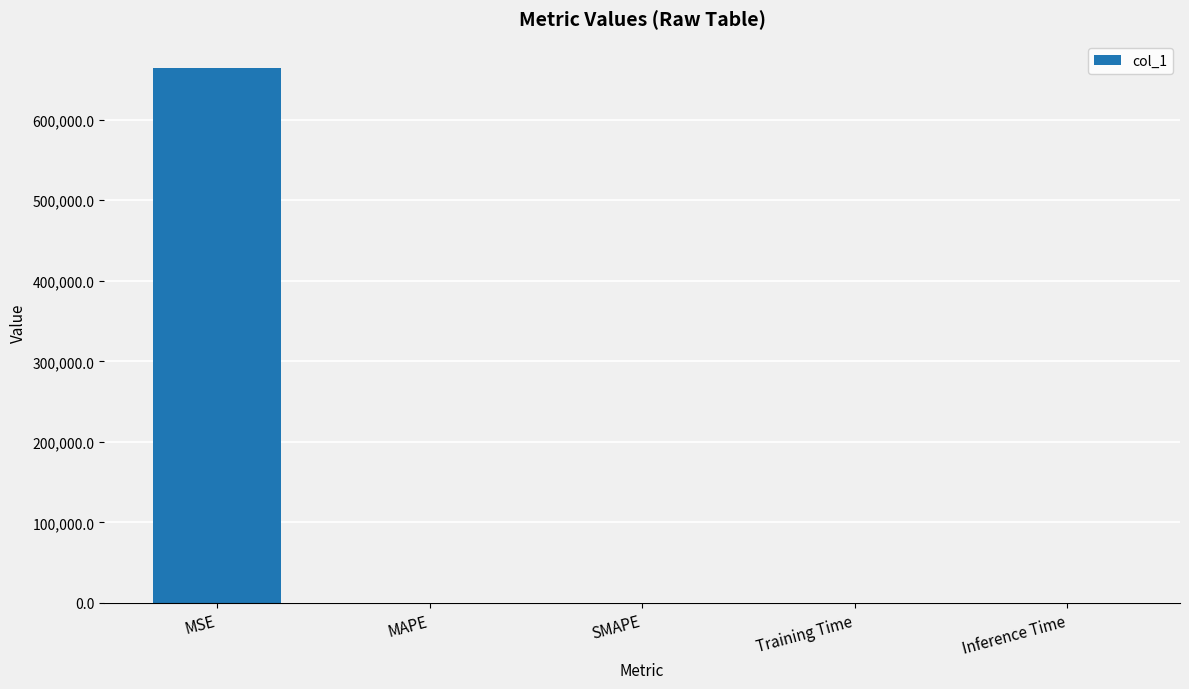

Which category has the highest value across all series?

MSE